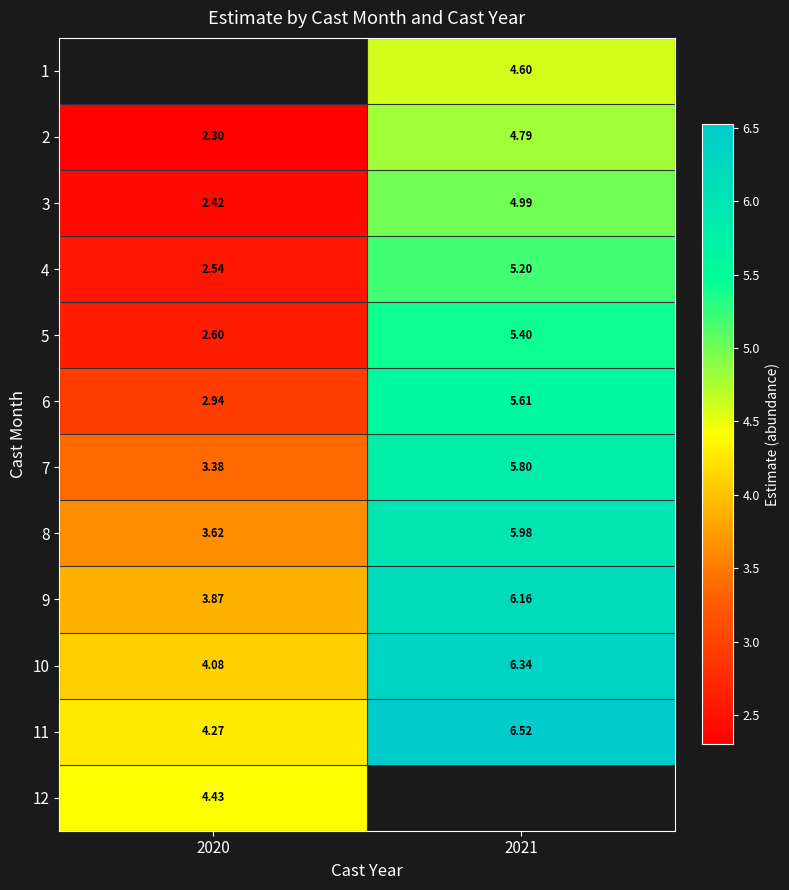

True or false: 10 has a value of 2.0 at 2020.

False